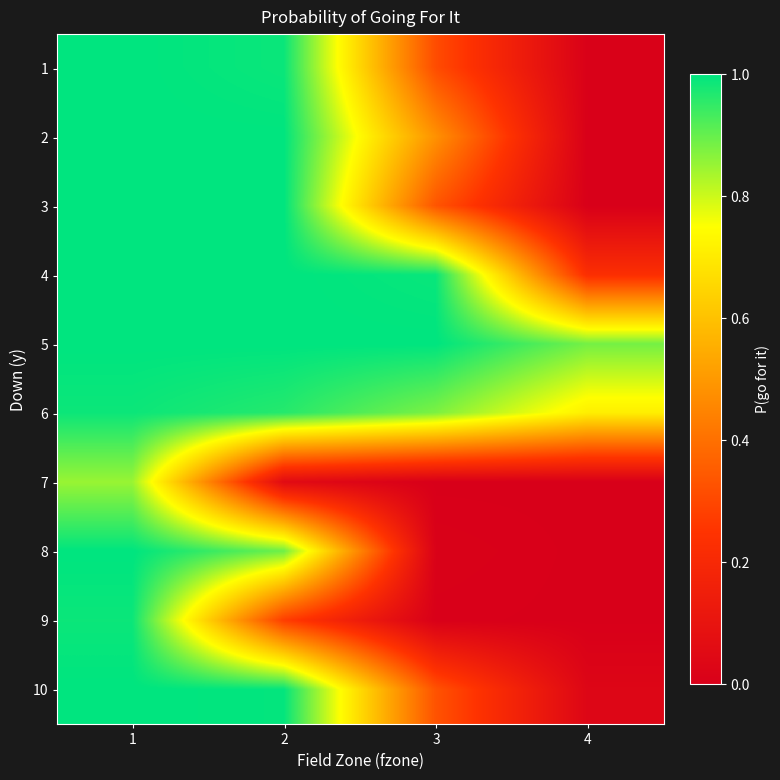

At which category is the sum across all series the highest?

1